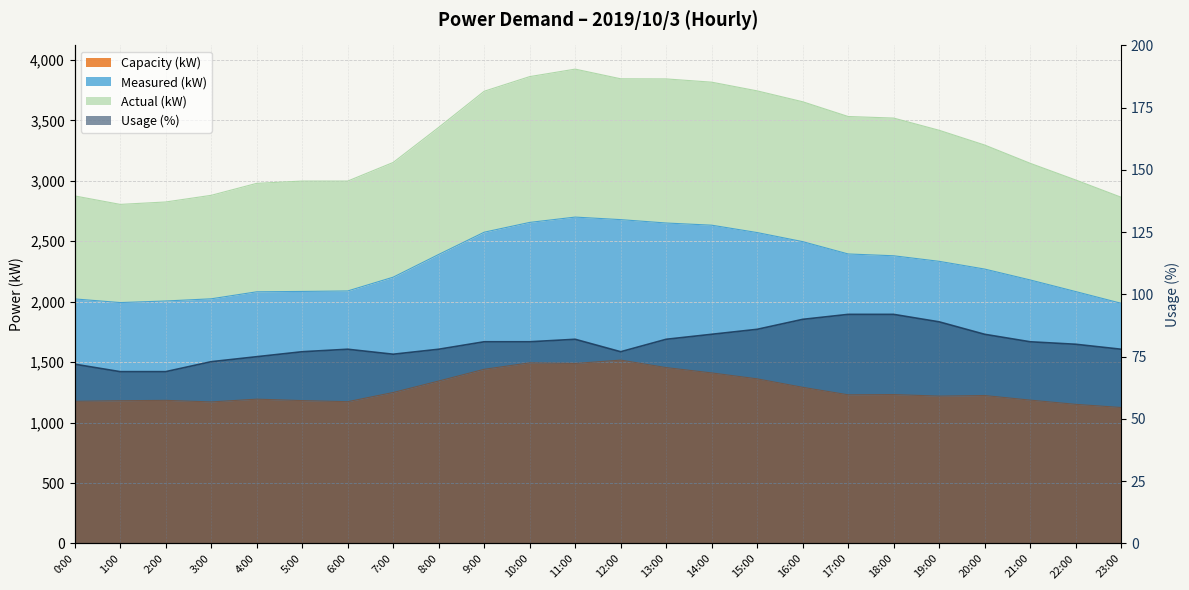

What is the difference between the maximum and minimum values in the Capacity (kW) series?

392